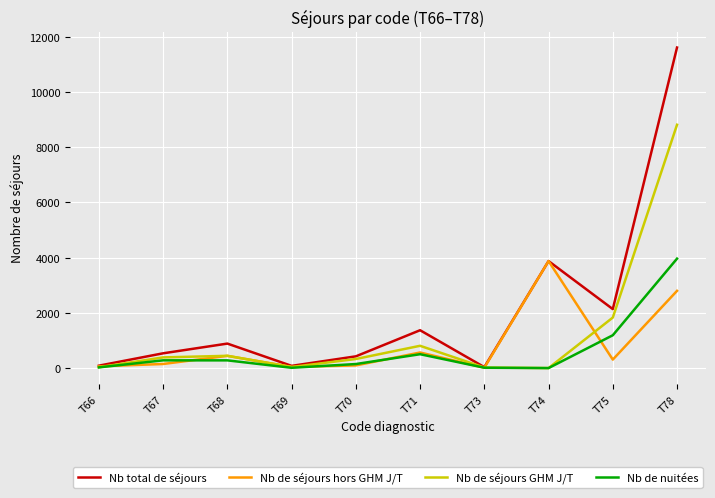

The value of Nb de nuitées at T68 is 279. True or false?

True